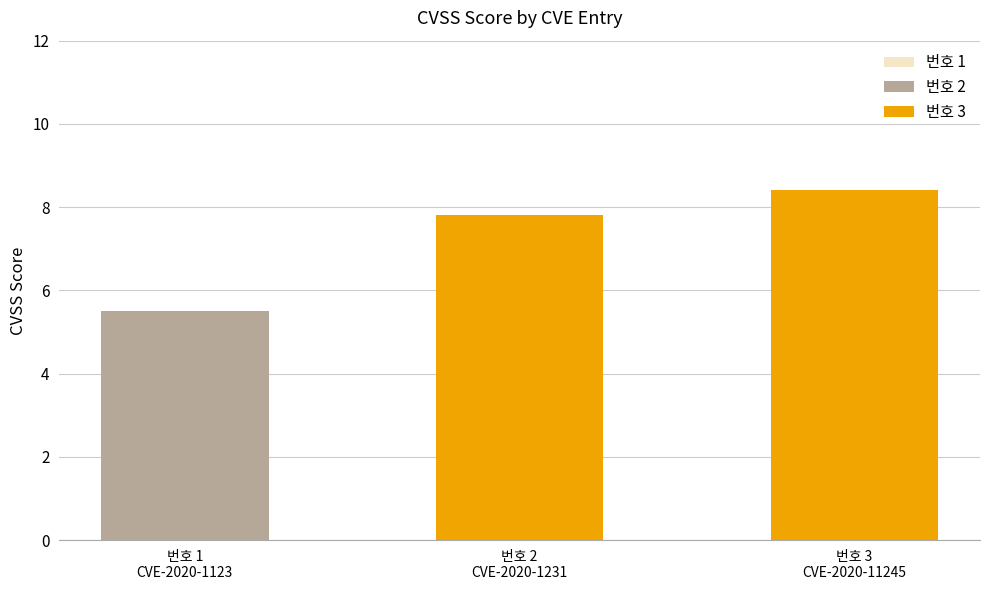

How many bars are there in total?

3